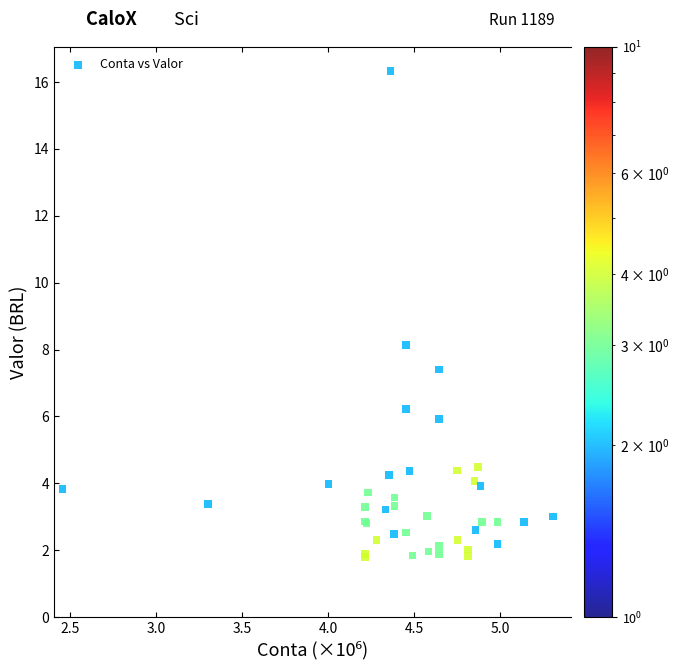

What Y value in the scatter plot is closest to 9?

8.1